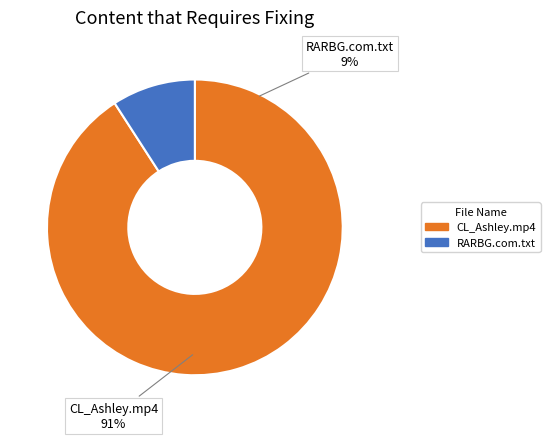

Count the number of slices in the pie.

2